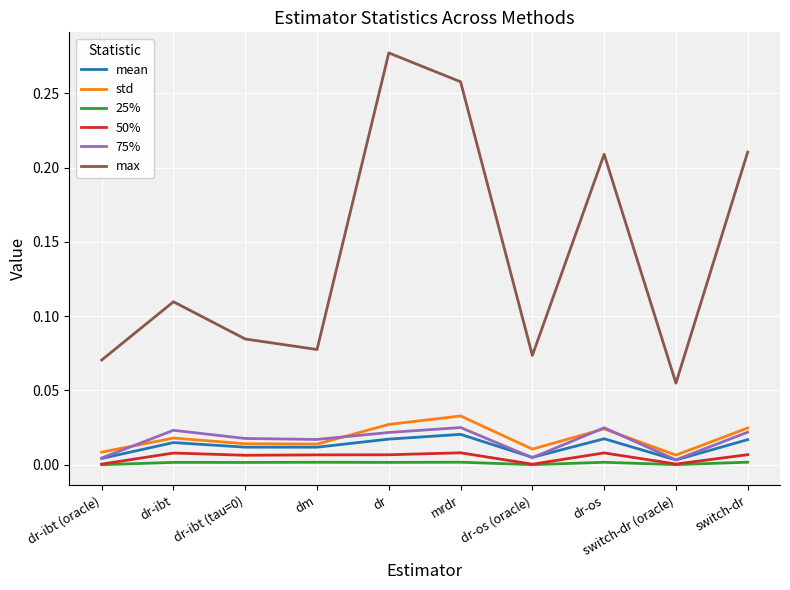

True or false: 50% and 75% intersect in this chart.

False